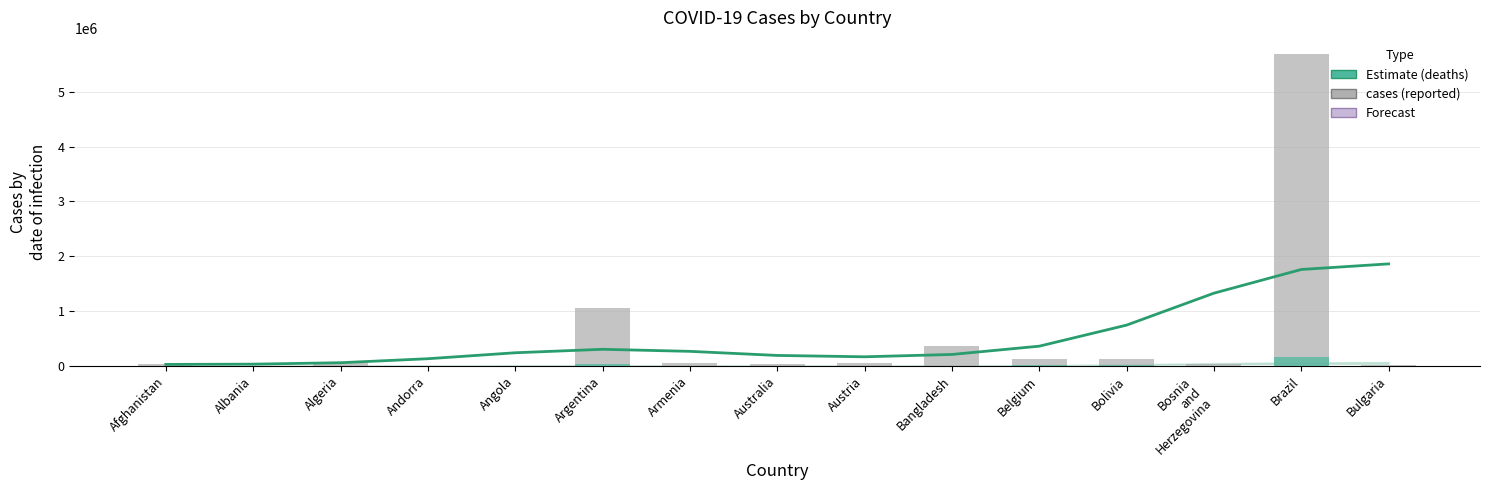

Does the chart contain any negative values?

No